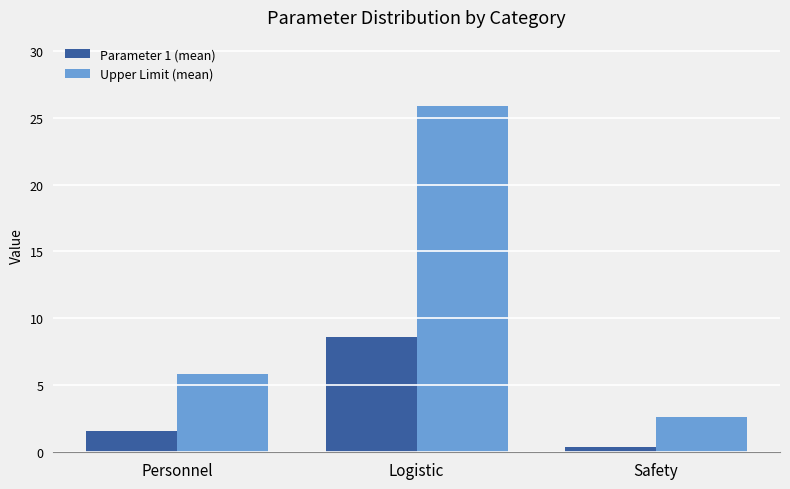

What is the value of the Parameter 1 (mean) bar at the 3rd from the left?

0.4